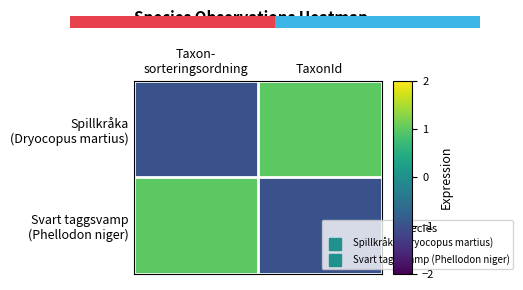

At which category is the sum across all series the highest?

Taxon-
sorteringsordning